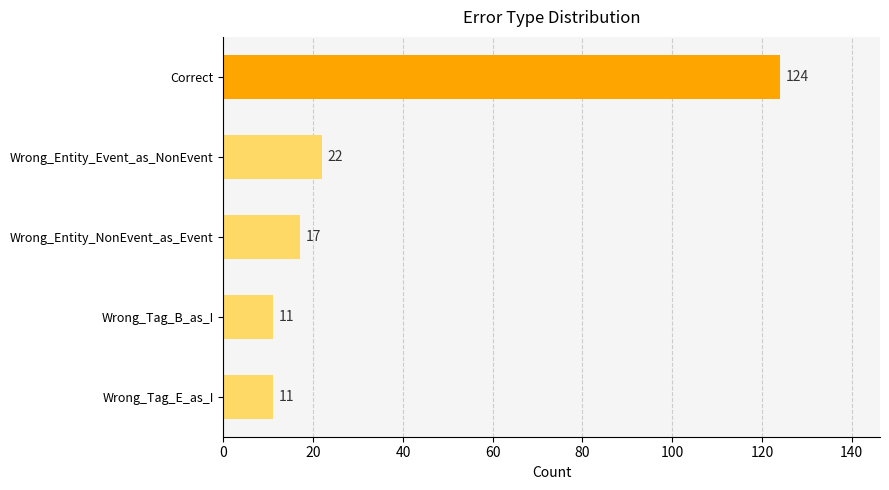

Reading bottom to top, what are all the values shown in this chart?

11	11	17	22	124